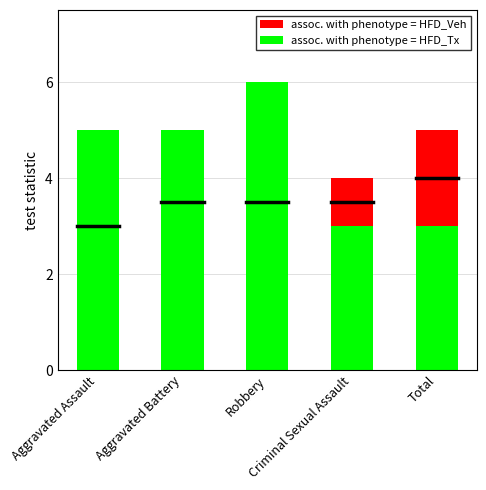

How many bars are there in each group?

2